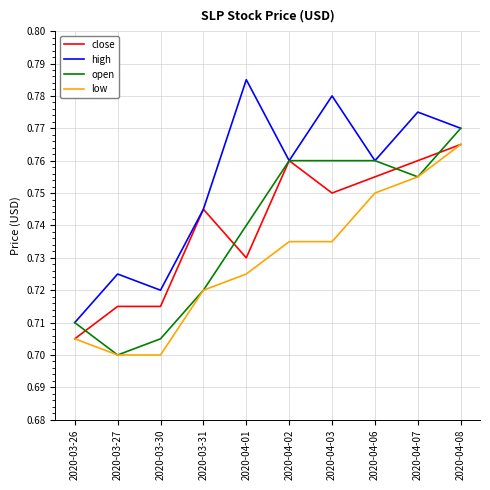

Which series has the widest spread of values?

high